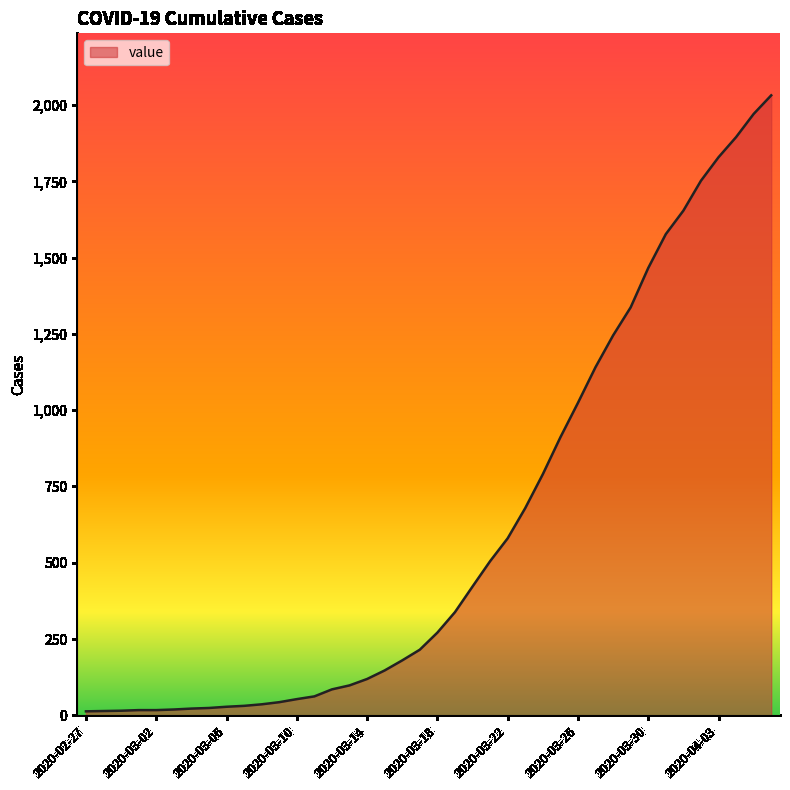

What is the difference between the maximum and minimum values?

2019